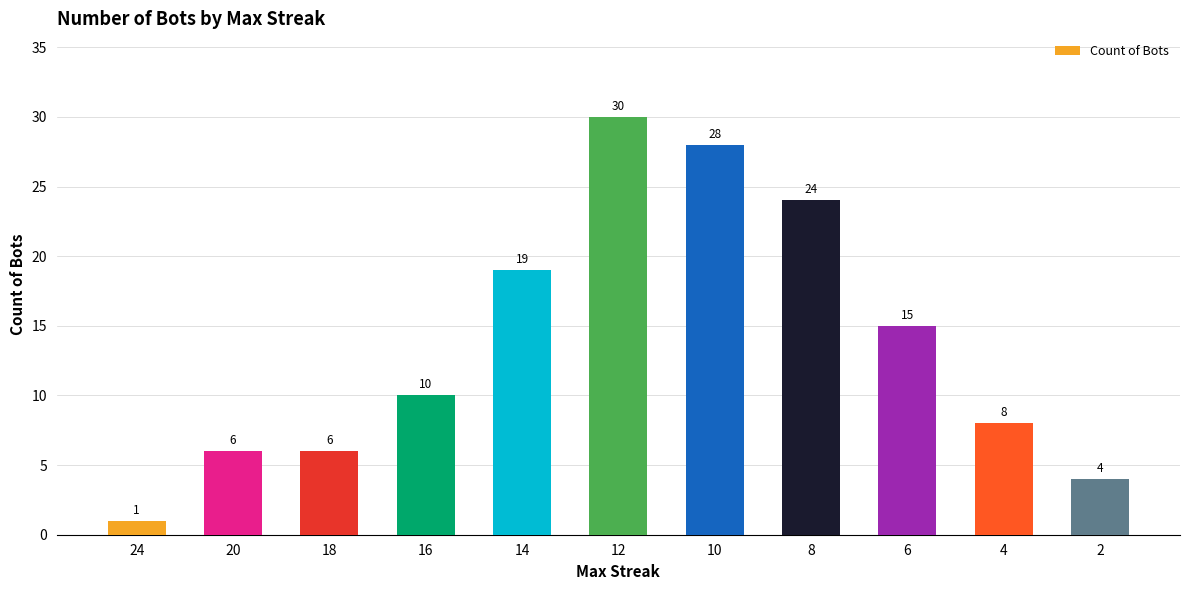

Reading left to right, what are all the values shown in this chart?

1	6	6	10	19	30	28	24	15	8	4